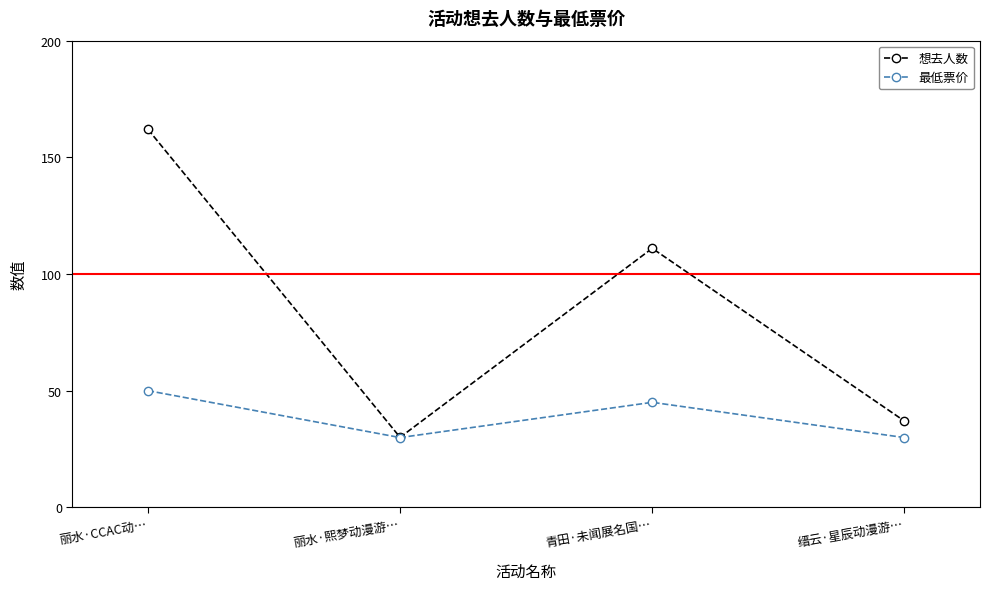

At which label does 想去人数 first exceed 111?

丽水·CCAC动…